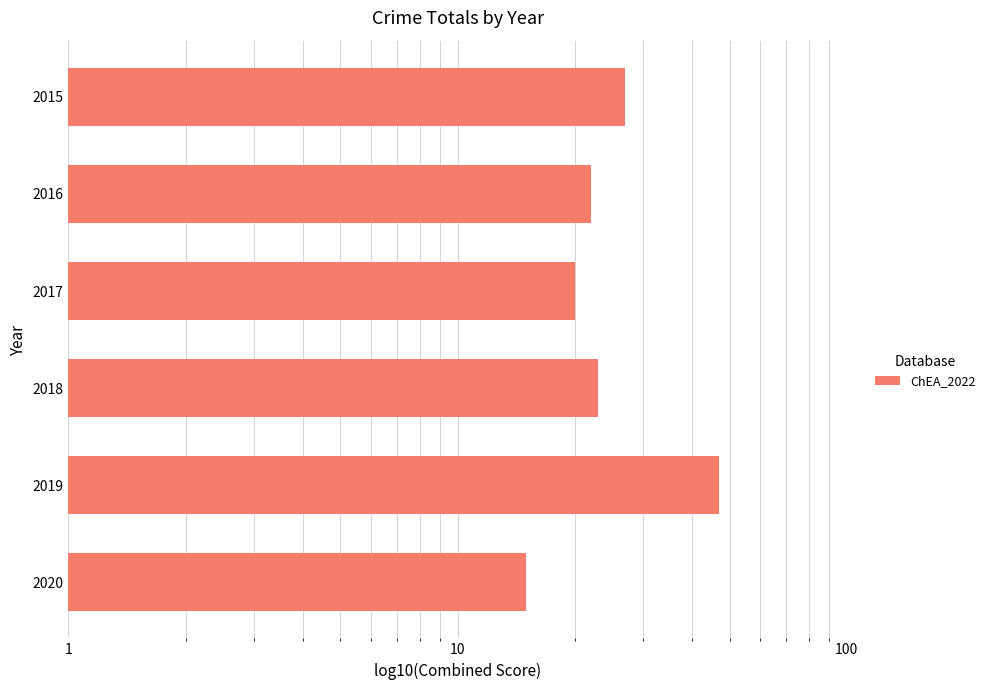

Reading left to right, extract all data points from this chart.

27	22	20	23	47	15